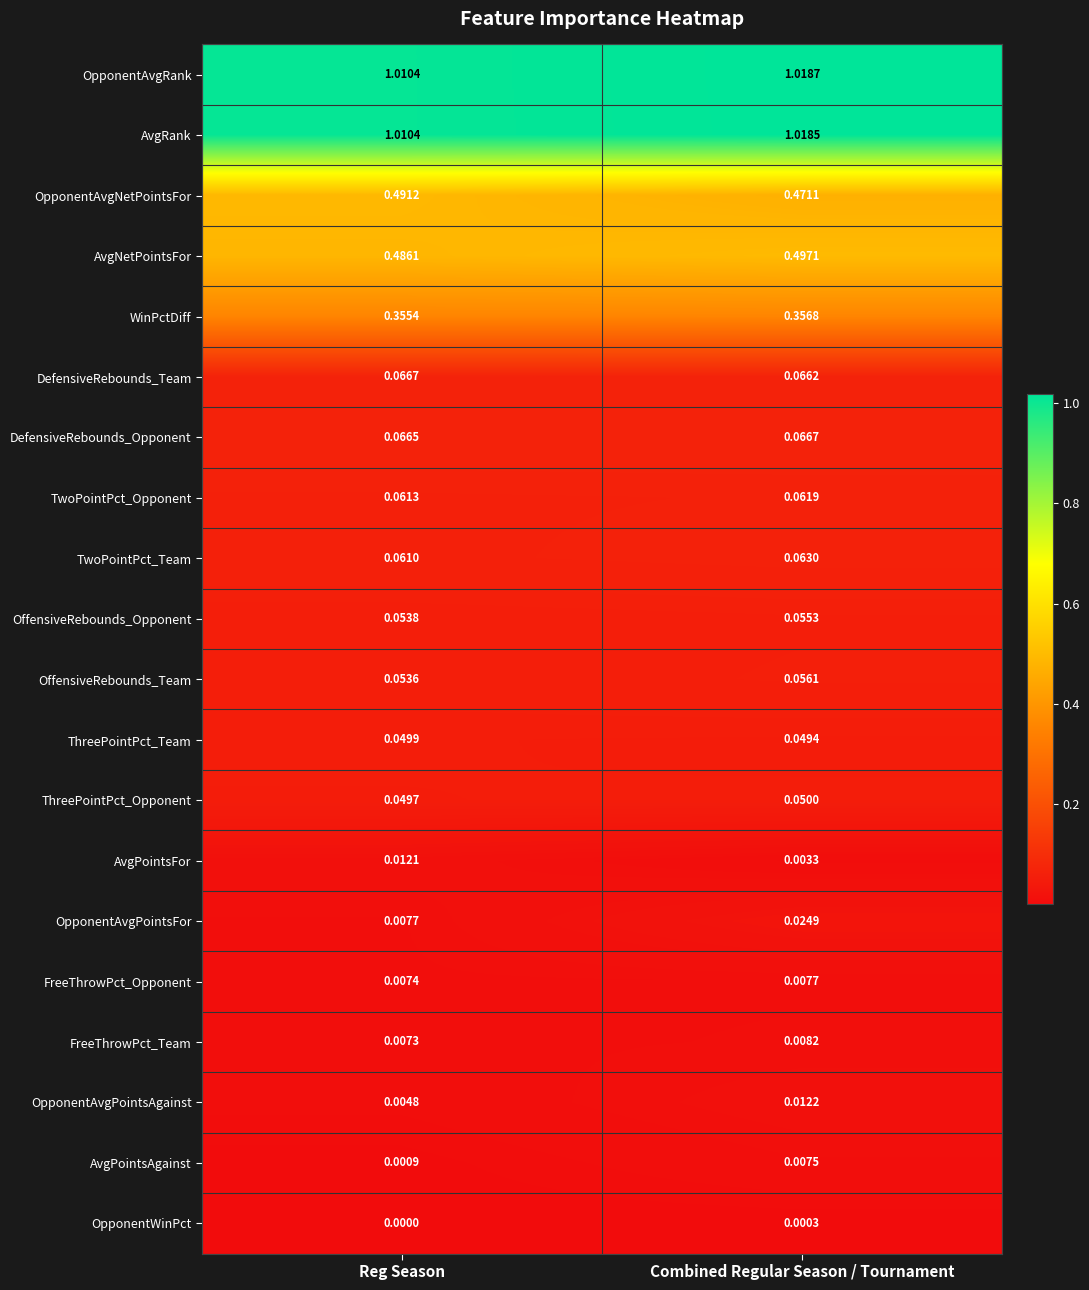

Count the number of data series in this chart.

20